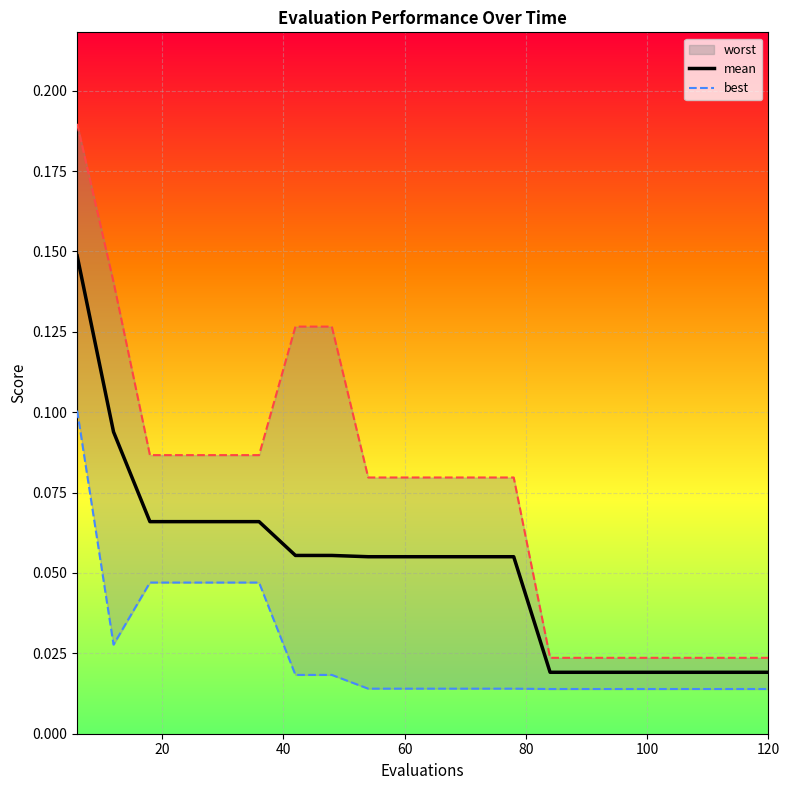

True or false: mean and best intersect in this chart.

False